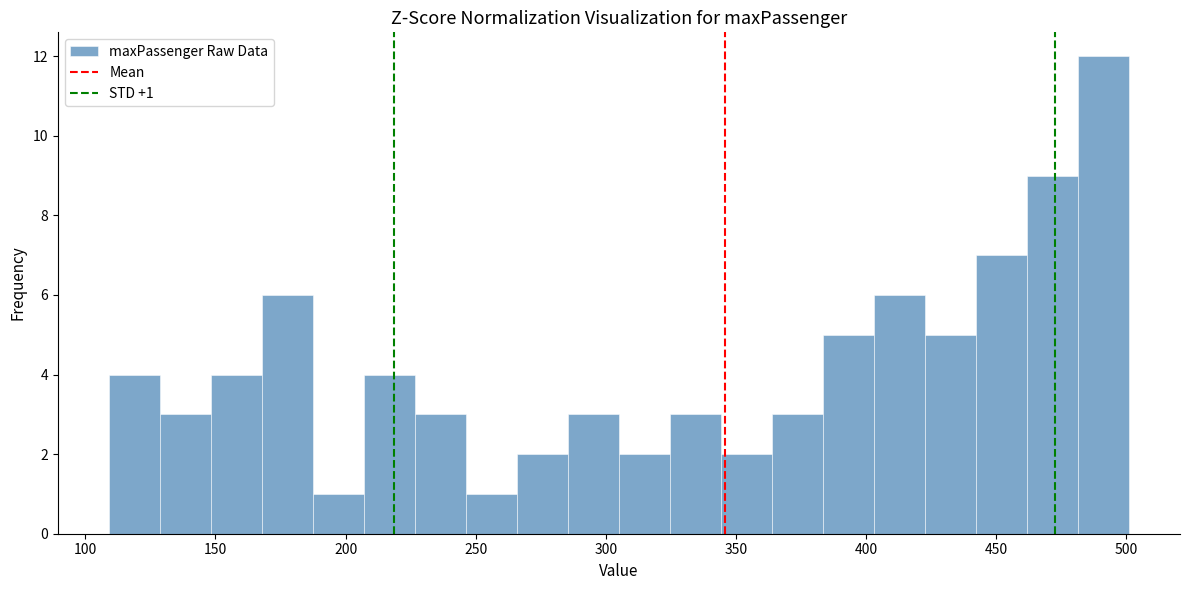

Around what value on the x-axis is the tallest bar? Give the approximate position of its centre, as read against the axis.

490